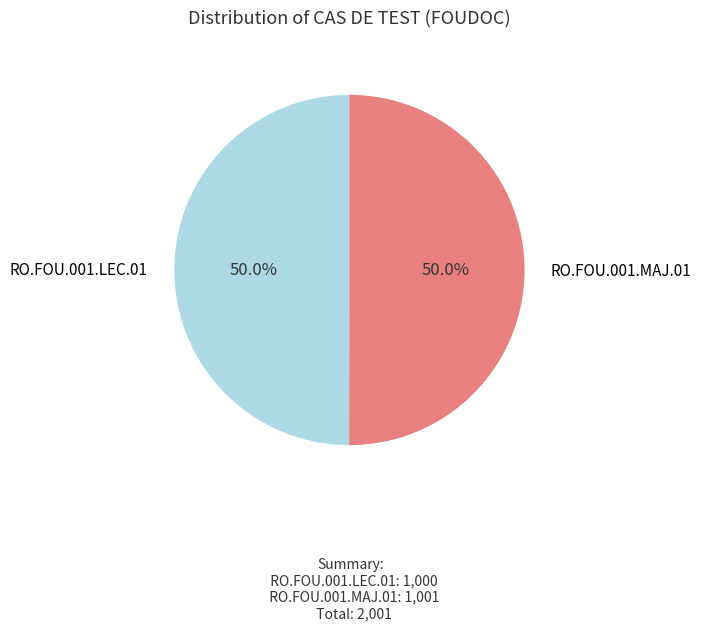

To the nearest percent, what is the average slice percentage?

50%